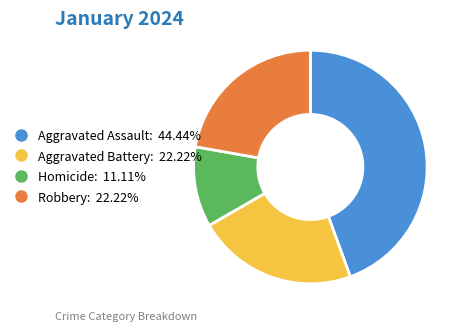

Is Aggravated Battery the majority of the pie?

No